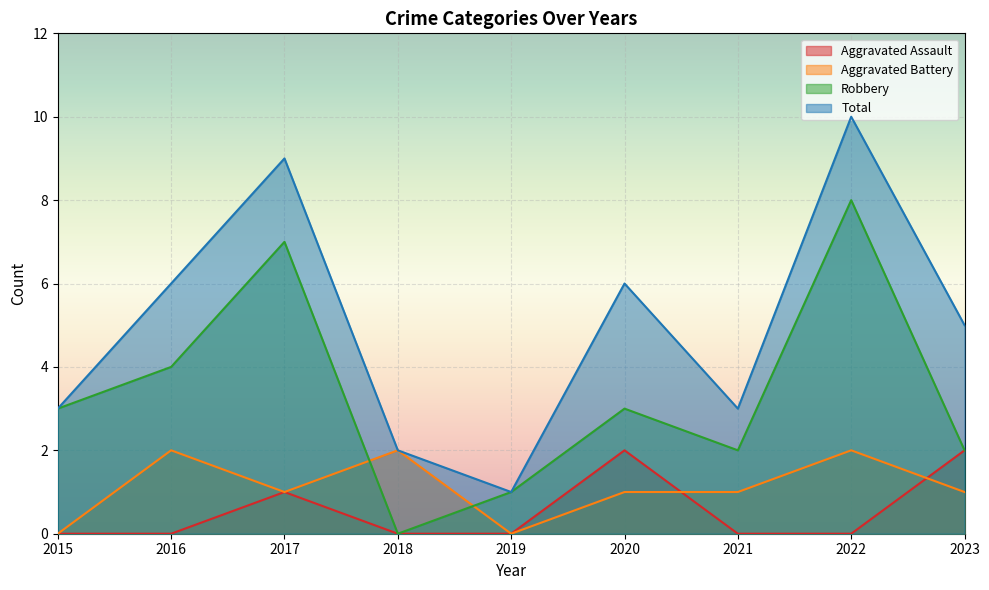

Is it true that Total equals 0 at 2019?

False